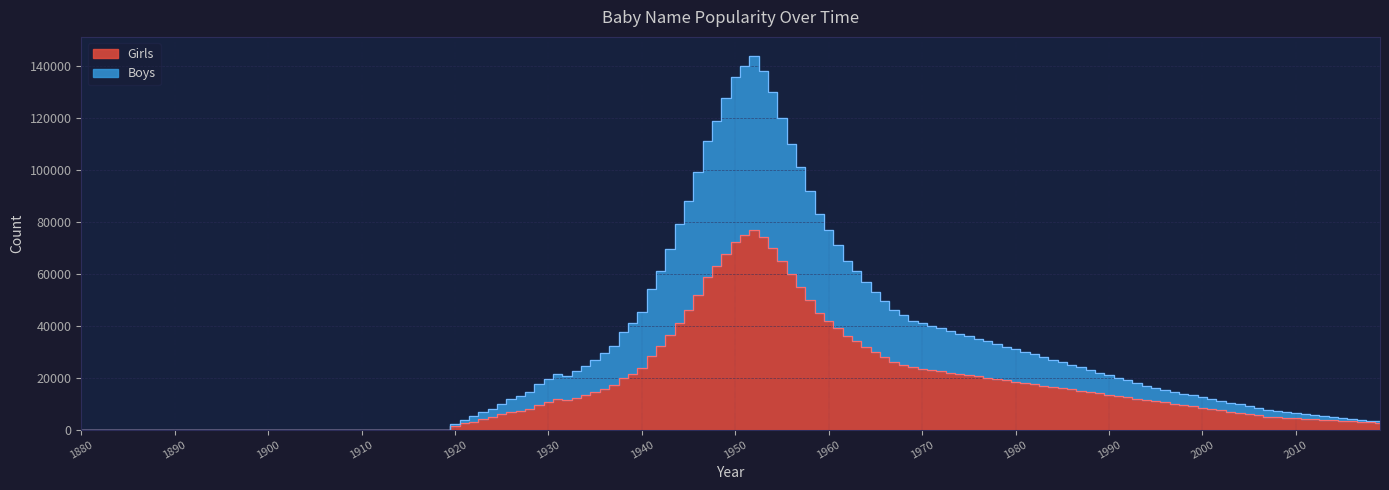

Is it true that Girls equals 15493 at 1970?

False